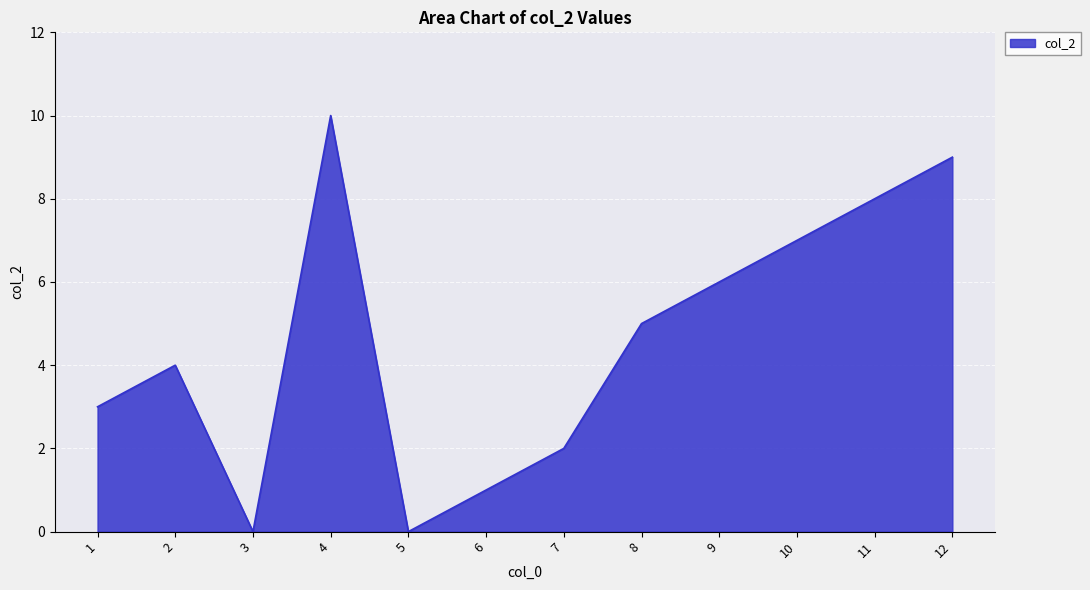

Read the value at 4, to the nearest 5.

10